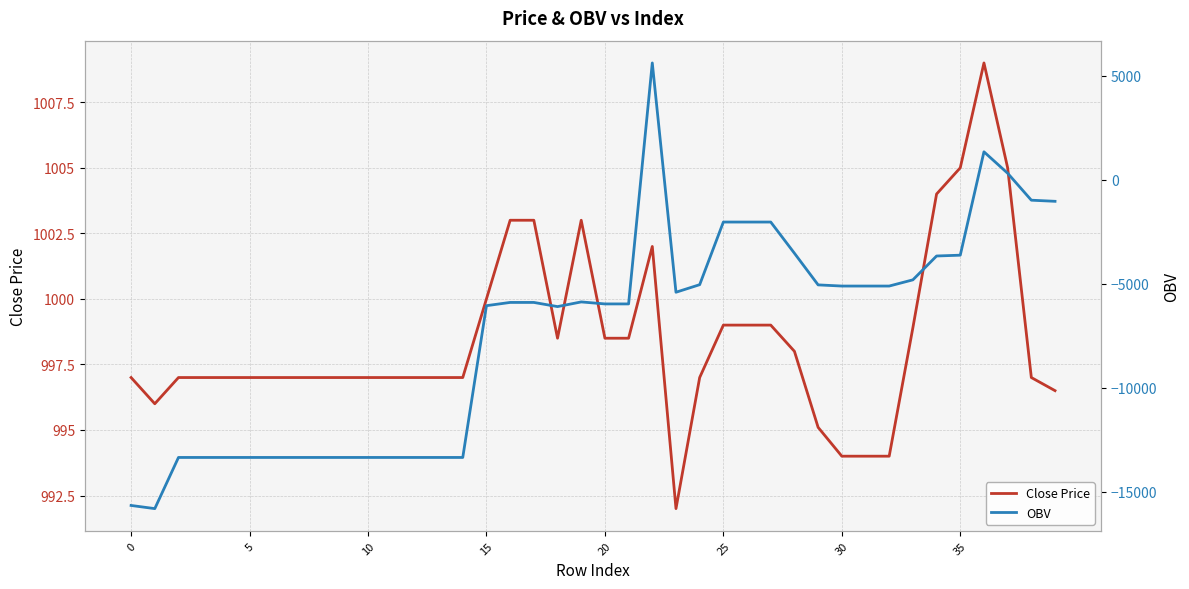

How many lines are shown in the chart?

2